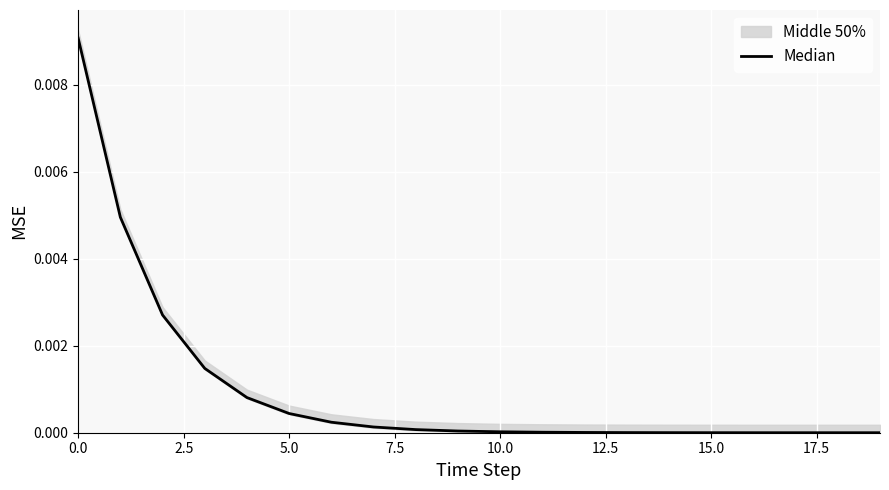

True or false: there are more than 0 points higher than both neighbors.

False